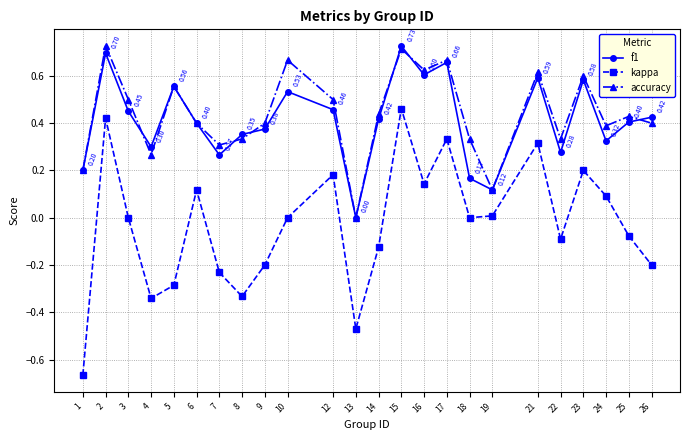

Rank the series at 10 from lowest to highest value.

kappa, f1, accuracy